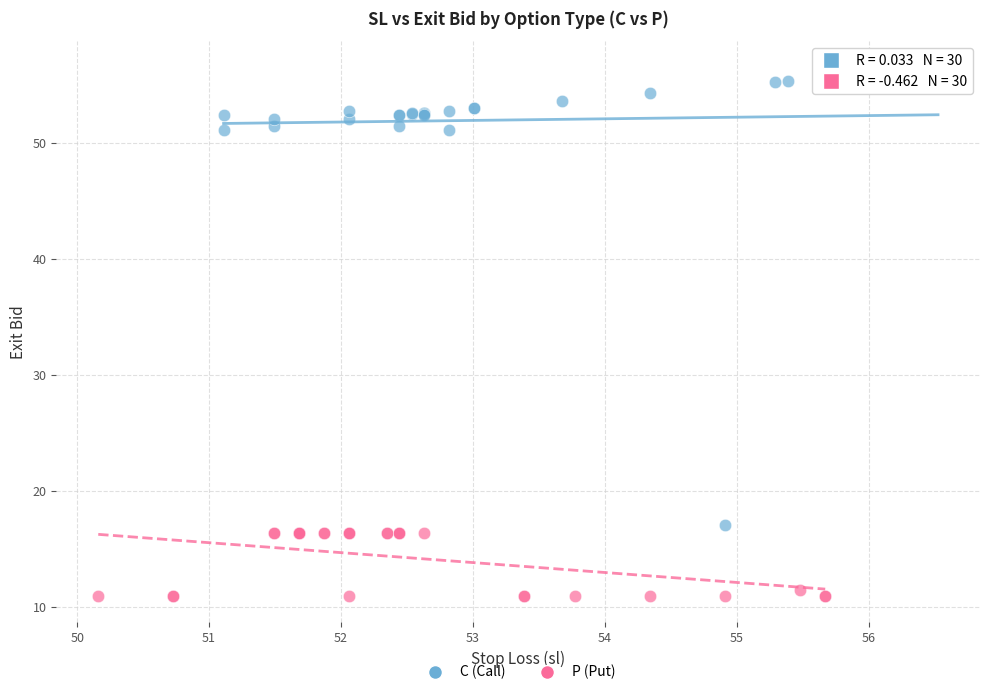

Which series has the largest Y range (max minus min)?

C (Call)